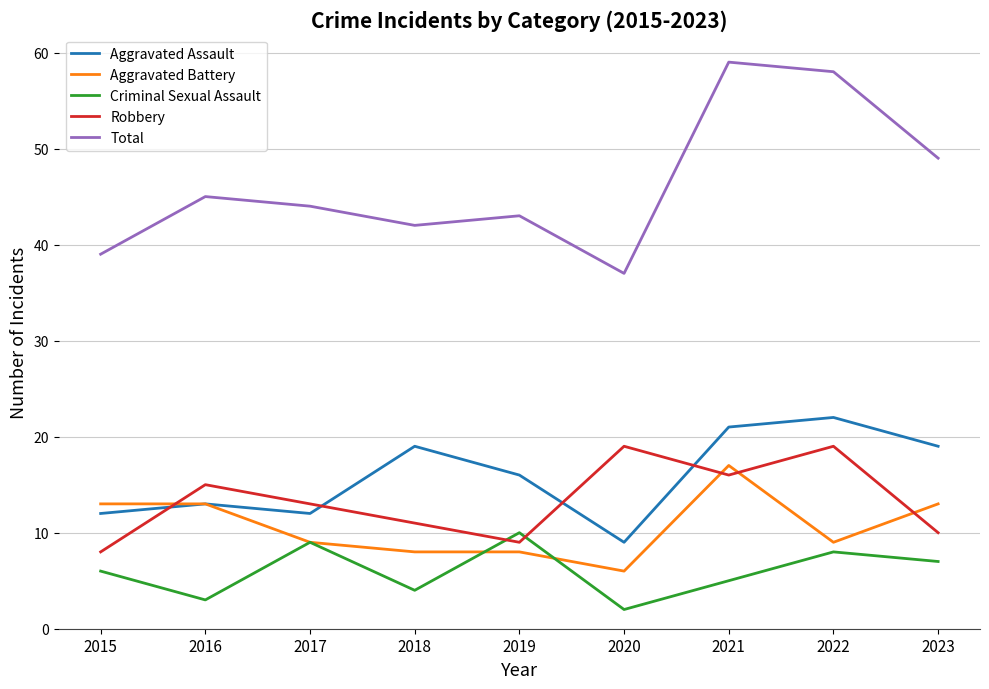

What is the difference between the maximum and minimum values in the Robbery series?

11